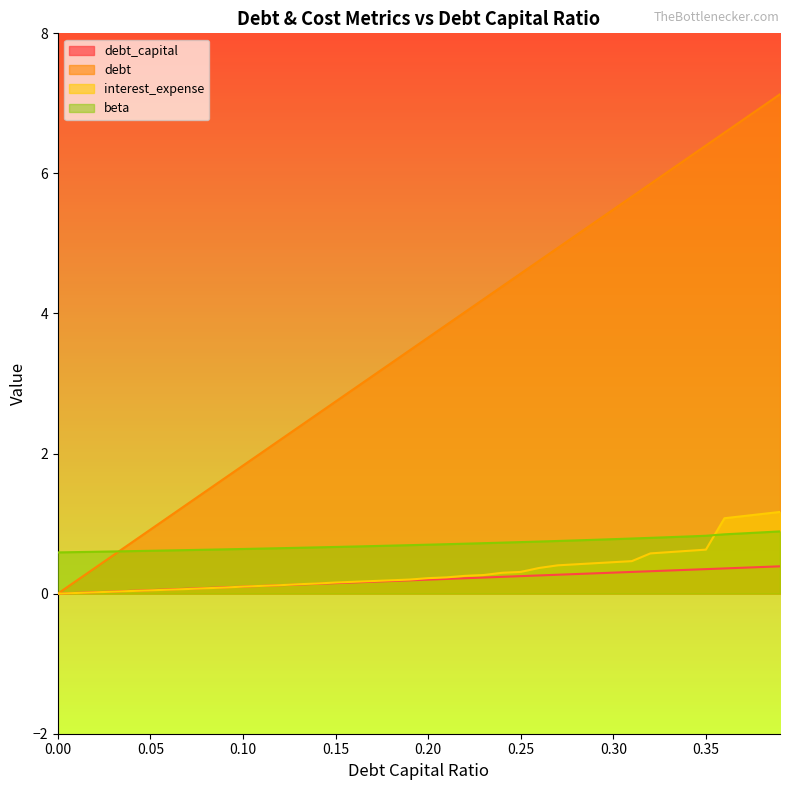

What are all the series names shown in the legend?

debt_capital, debt, interest_expense, beta